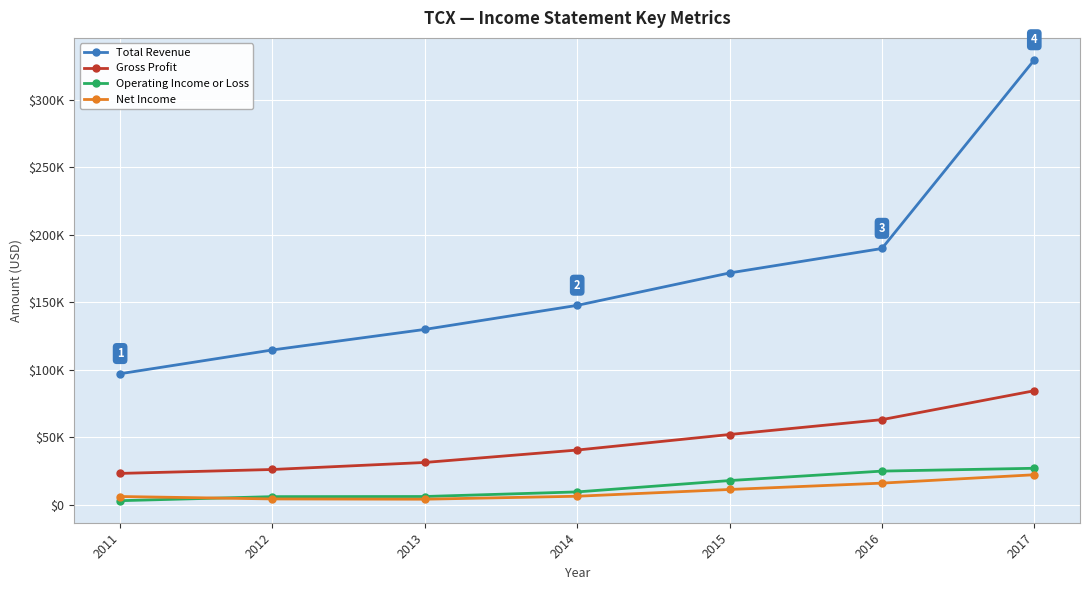

Does the chart display data point markers on the line(s)?

Yes